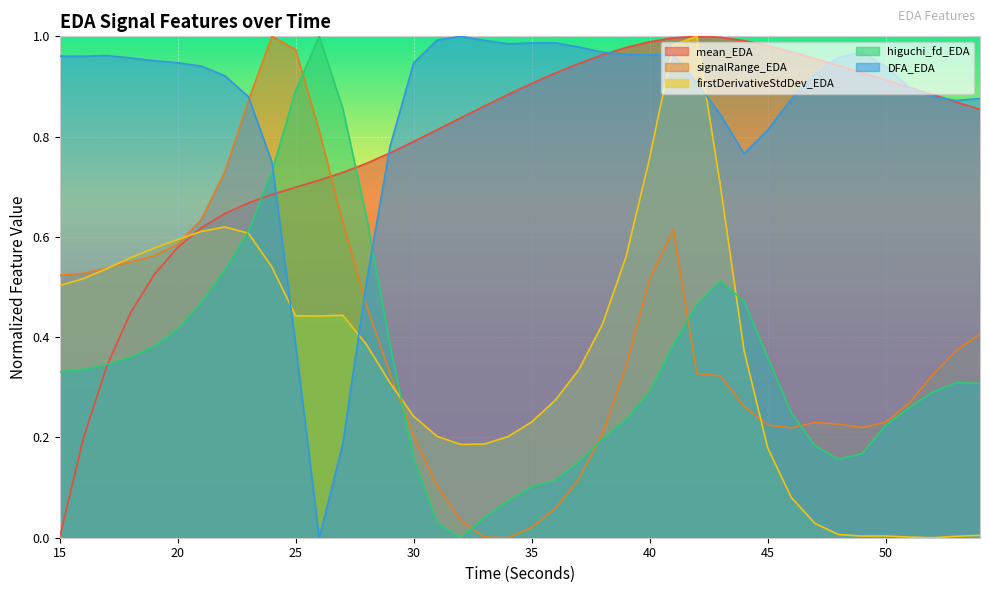

Between 19 and 47, which series saw the biggest shift?

firstDerivativeStdDev_EDA